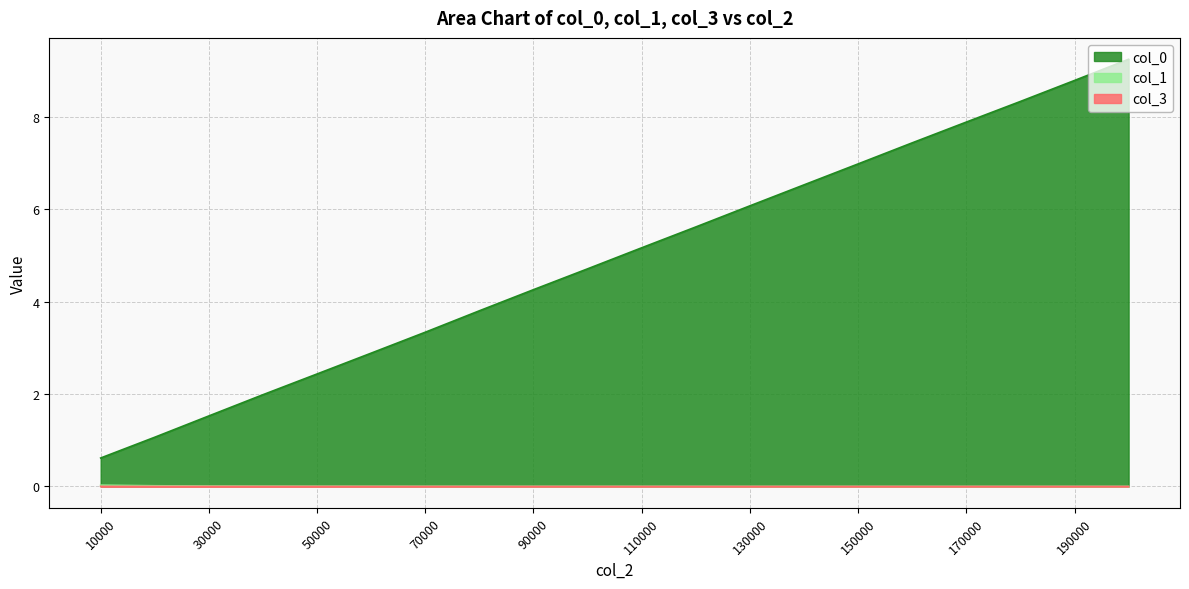

True or false: col_3 and col_1 intersect in this chart.

False